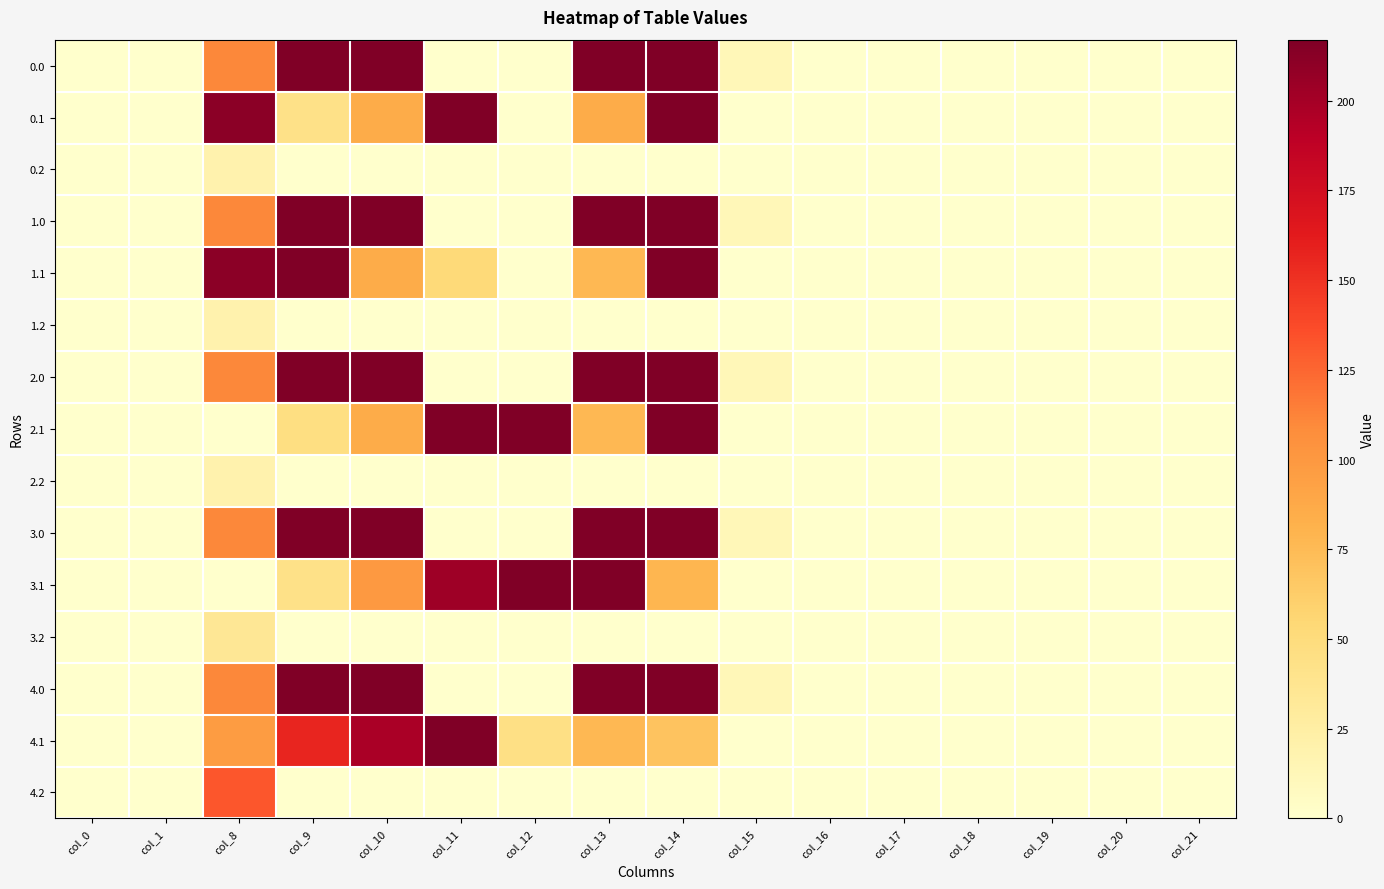

How many data points does each series have?

16